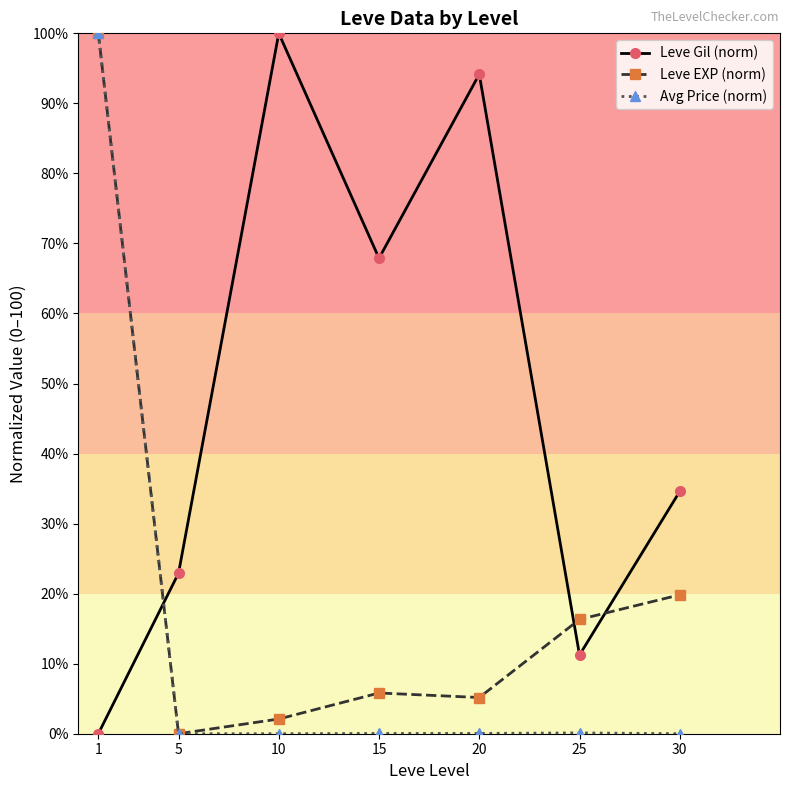

Between which two adjacent categories do Avg Price (norm) and Leve Gil (norm) first intersect?

1 and 5